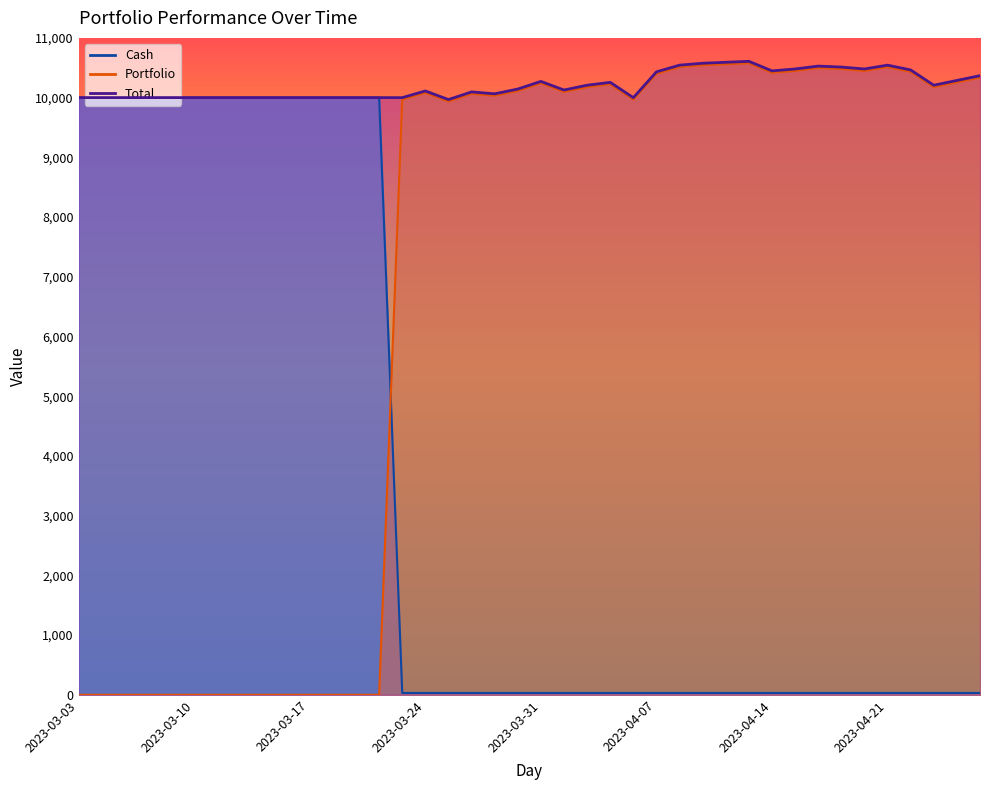

What is the total value across all series at 2023-04-24?

20927.3